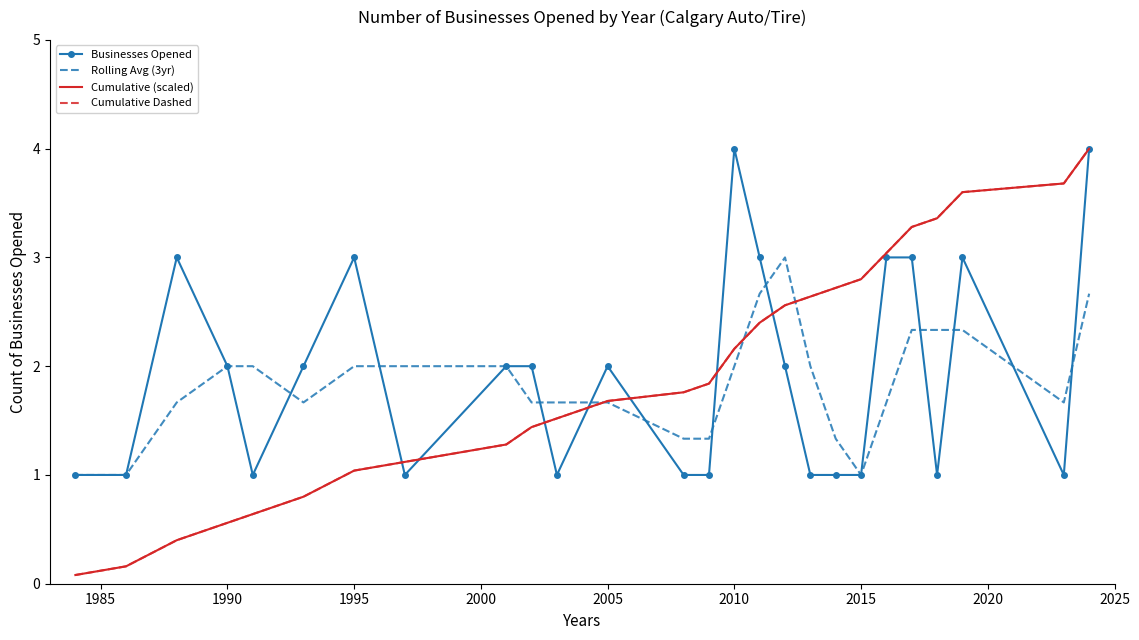

How many lines are shown in the chart?

4